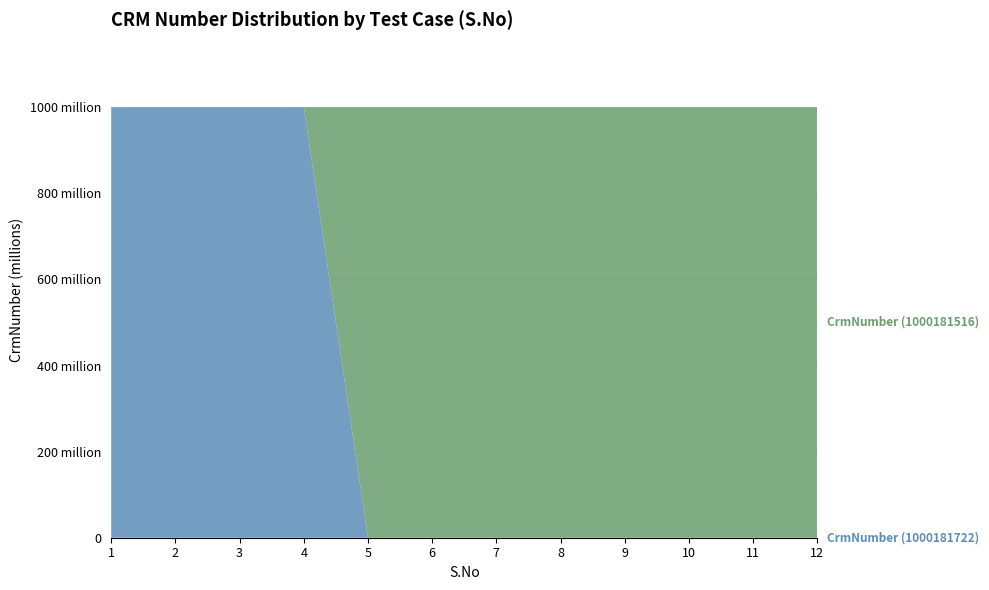

Reading left to right, extract all data points from this chart.

CrmNumber (1000181722): 1=1000181722	2=1000181722	3=1000181722	4=1000181722	5=0	6=0	7=0	8=0	9=0	10=0	11=0	12=0
CrmNumber (1000181516): 1=0	2=0	3=0	4=0	5=1000181516	6=1000181516	7=1000181516	8=1000181516	9=1000181516	10=1000181516	11=1000181516	12=1000181516